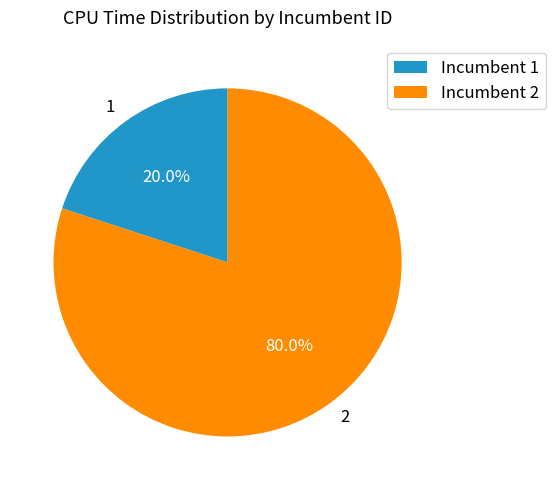

Does any single category account for the majority?

Yes